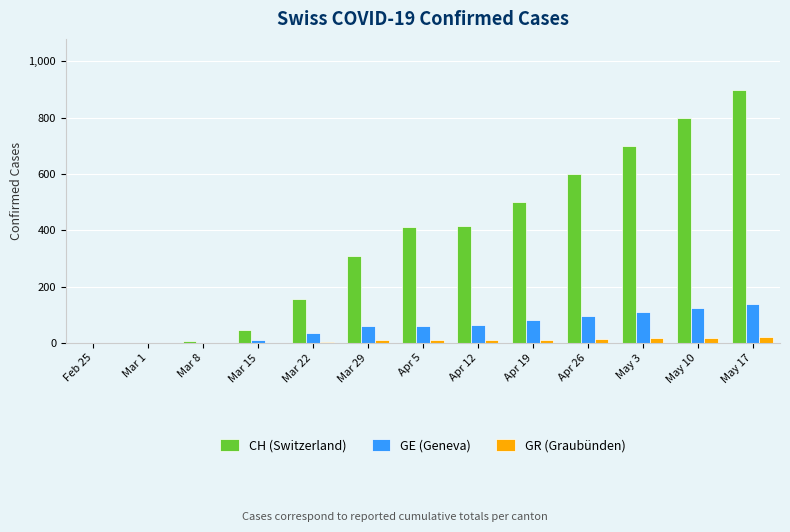

Is it true that GR (Graubünden) equals 14 at Apr 26?

True